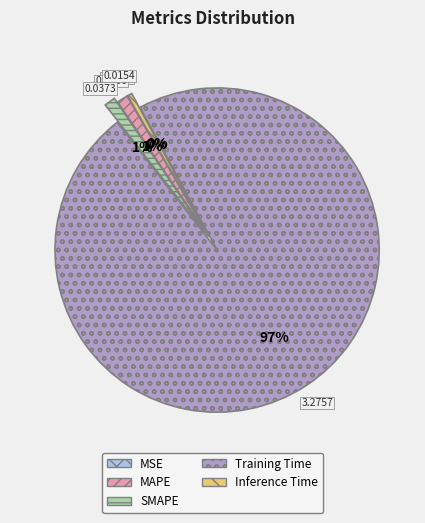

Does MAPE represent more than half of the total?

No